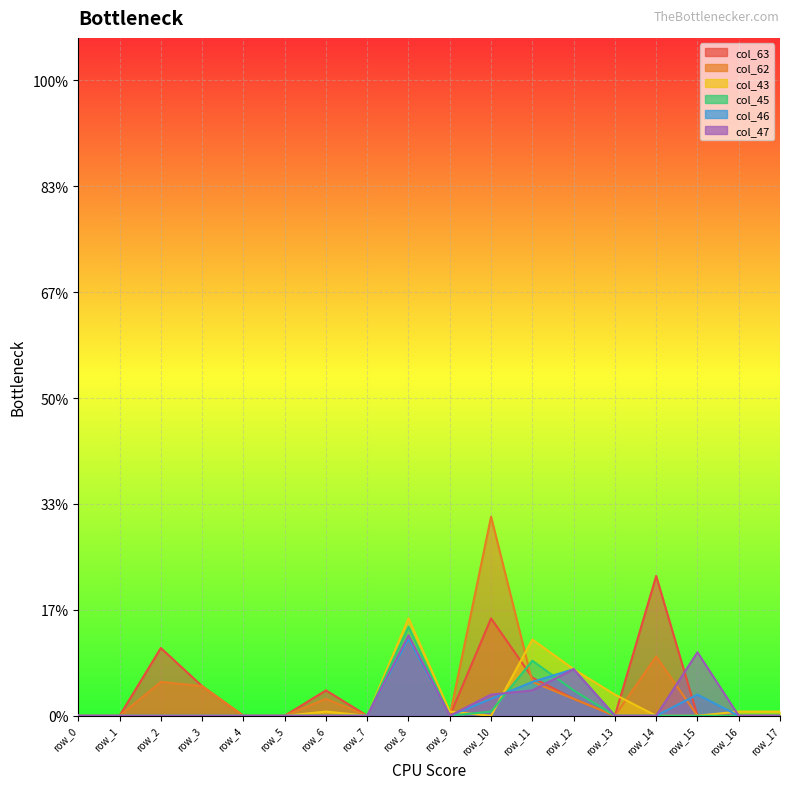

The col_45 series shows -0.1 at row_9. True or false?

False